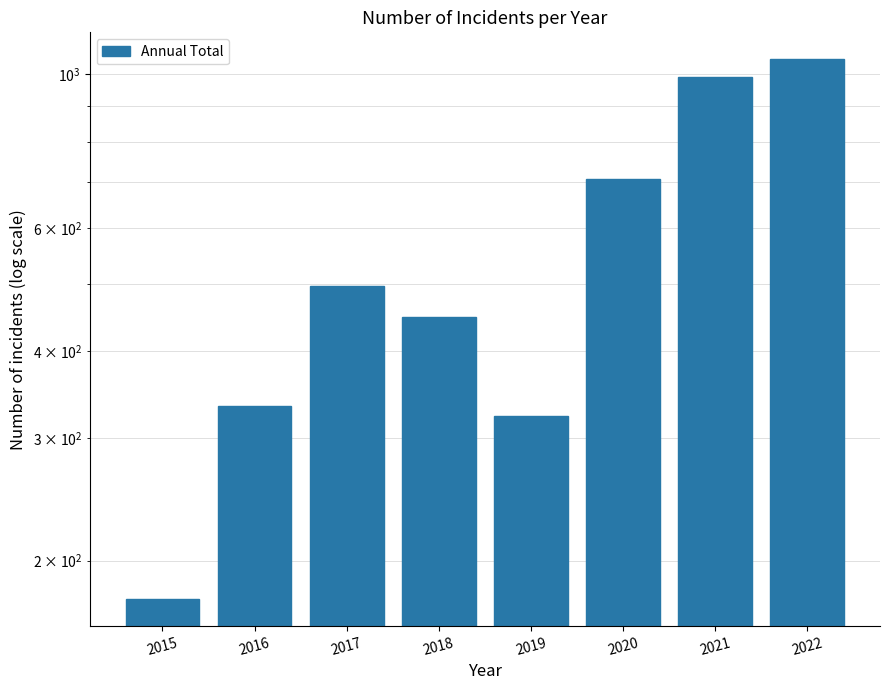

How many bars are there in total?

8